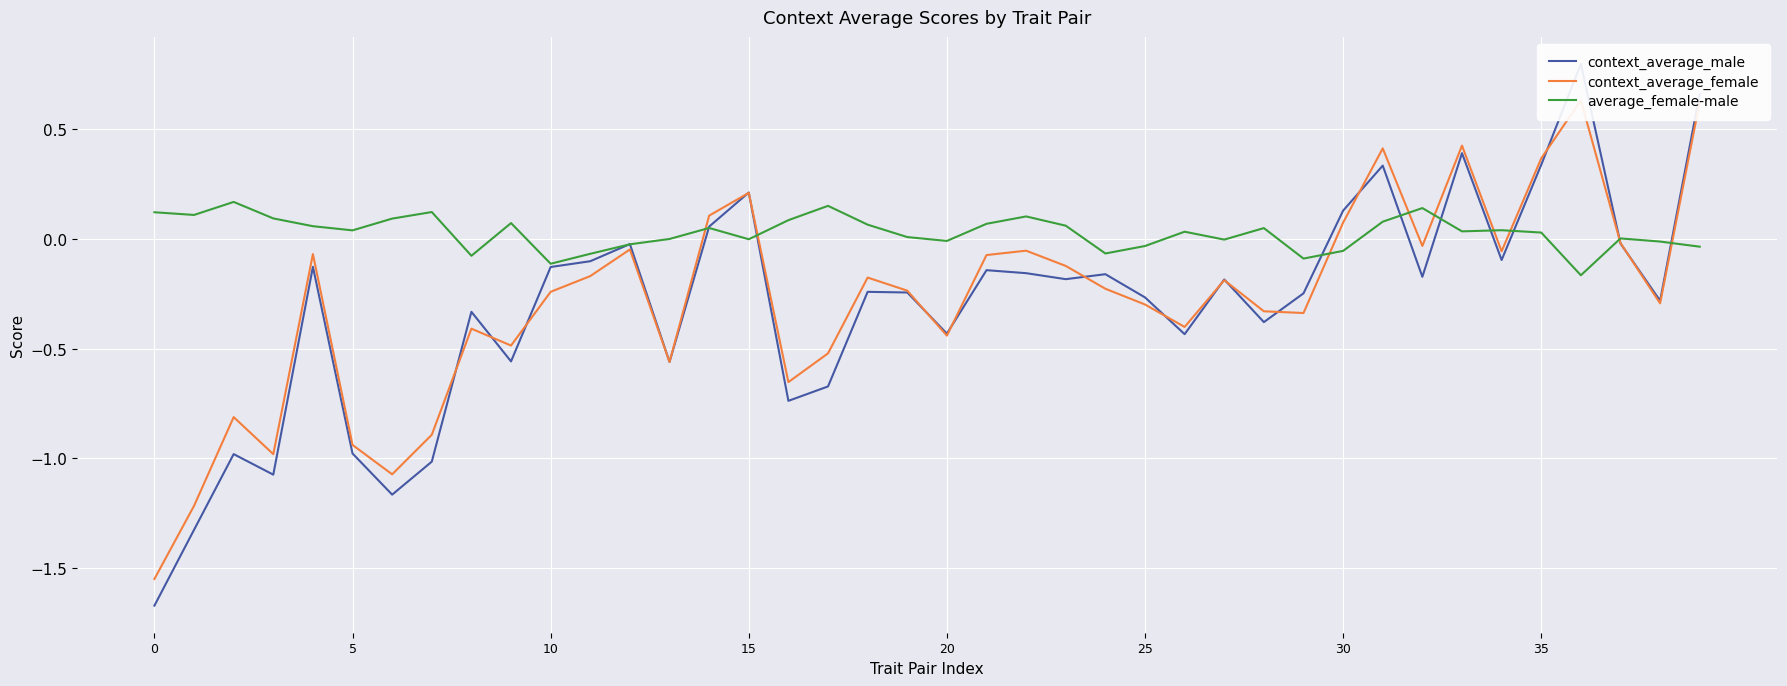

What are all the series names shown in the legend?

context_average_male, context_average_female, average_female-male